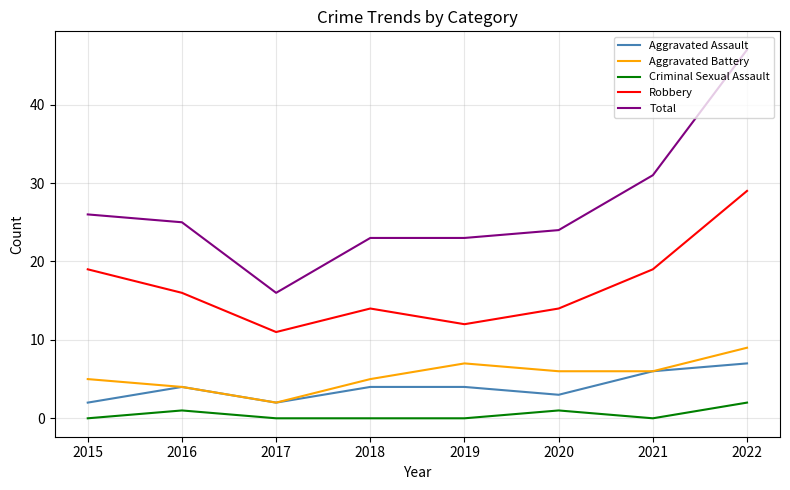

How many interior local valleys does the Robbery series have?

2